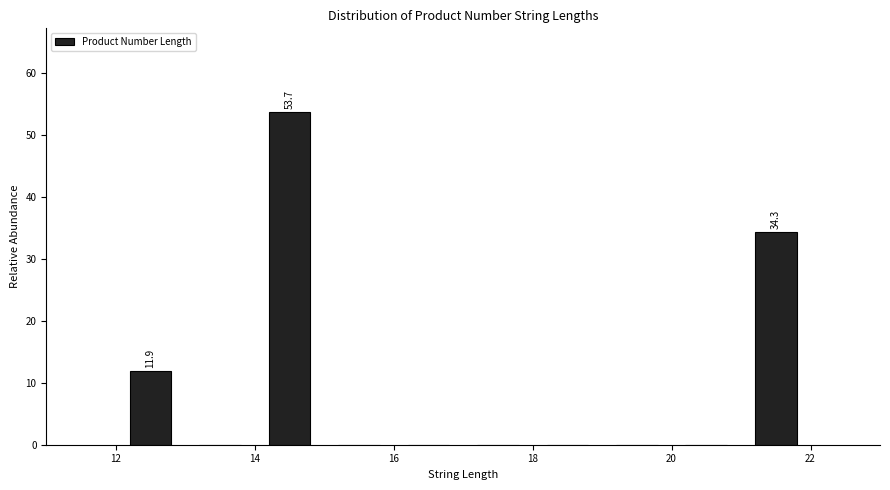

Over which range of the x-axis is the bar tallest?

14 to 15